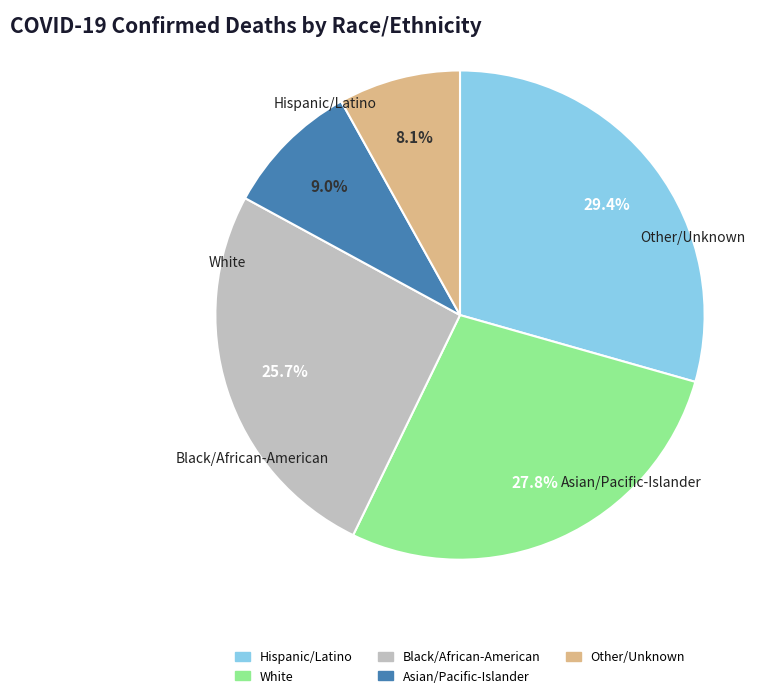

The Other/Unknown slice represents 8% of the pie. True or false?

True